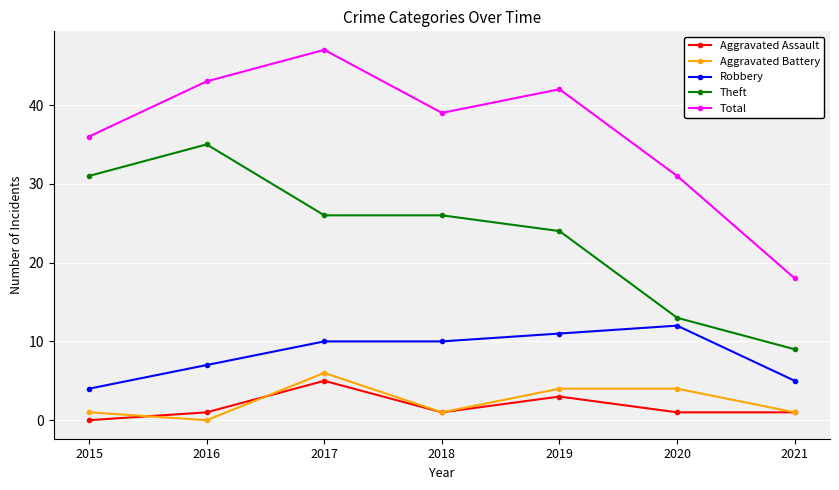

How many lines are shown in the chart?

5